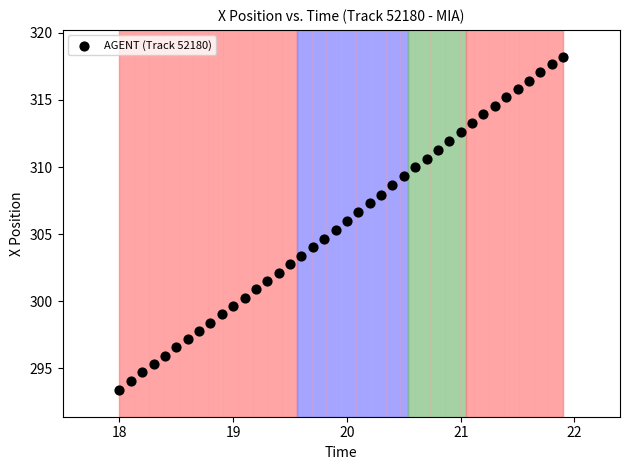

What is the range of Y values (max minus min)?

24.8